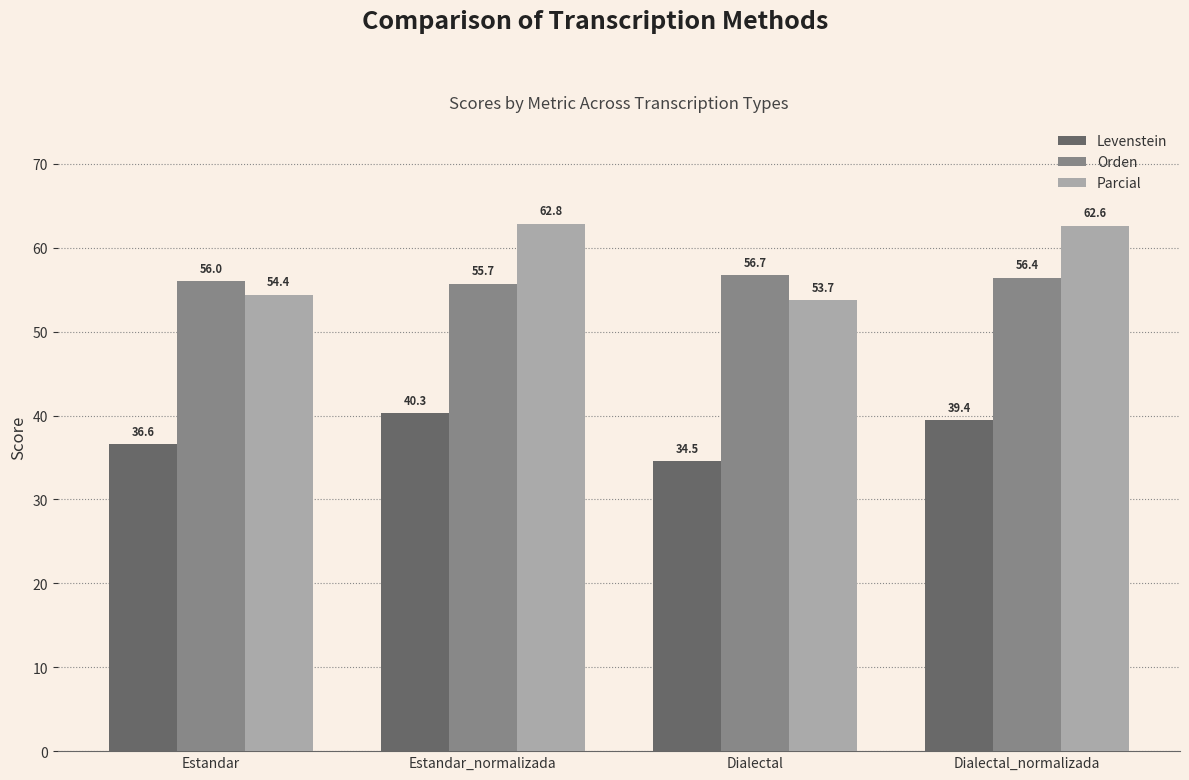

What are all the series names shown in the legend?

Levenstein, Orden, Parcial